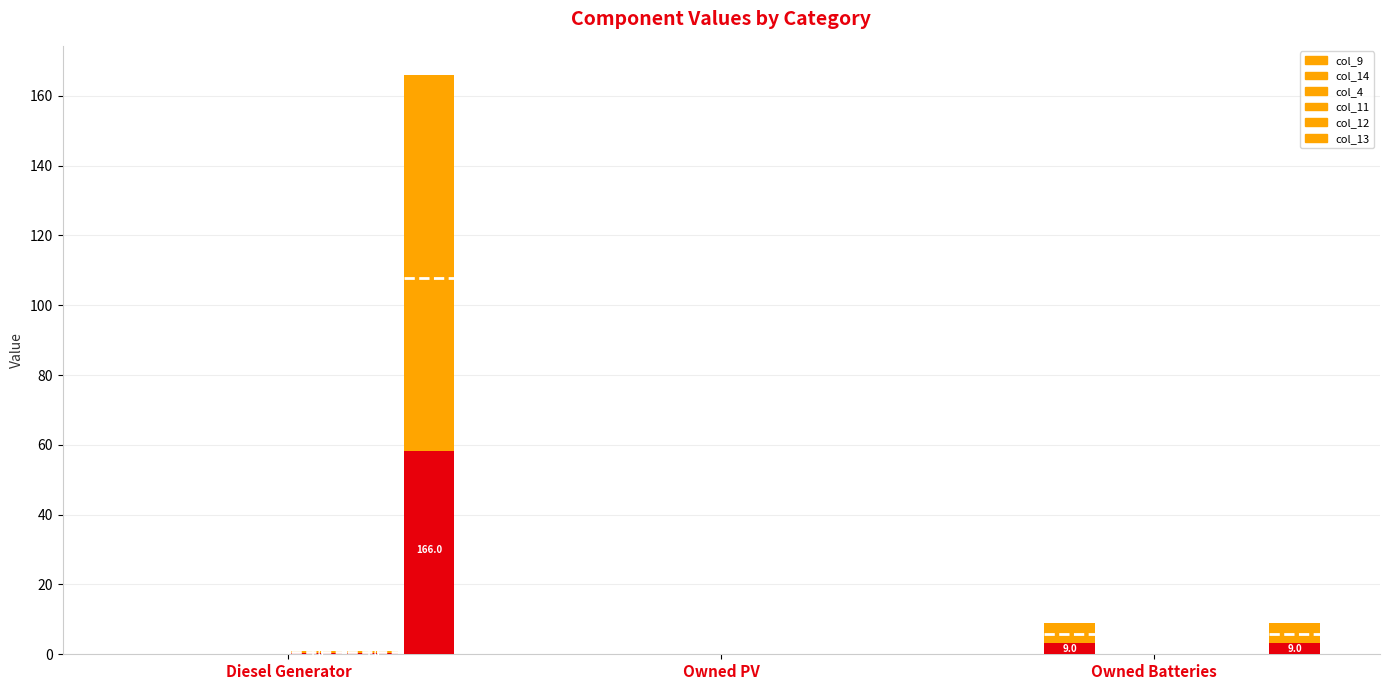

List the labels in order of col_12 value, smallest first.

Owned PV, Owned Batteries, Diesel Generator